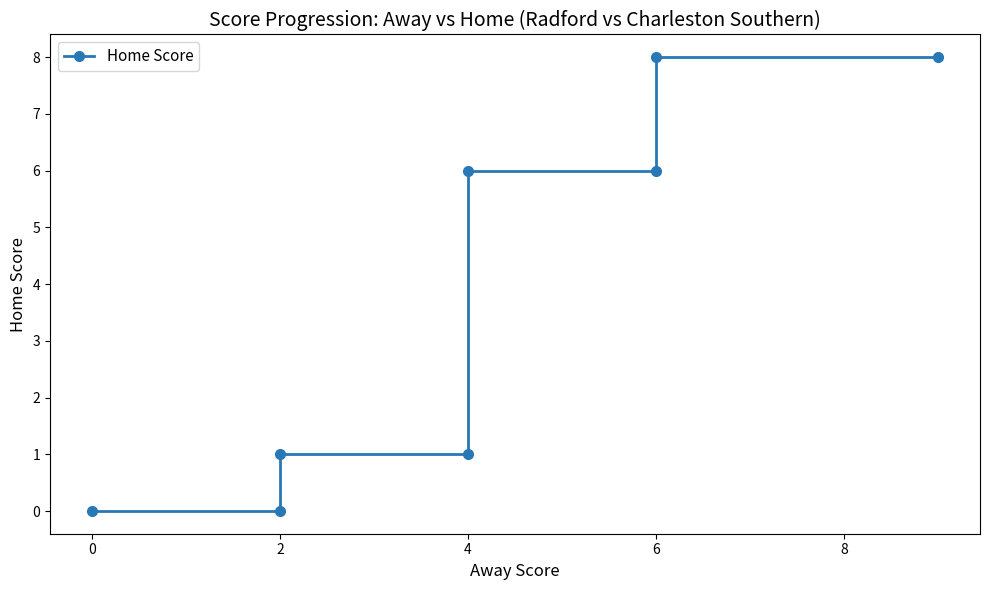

Read the value at 4.

1